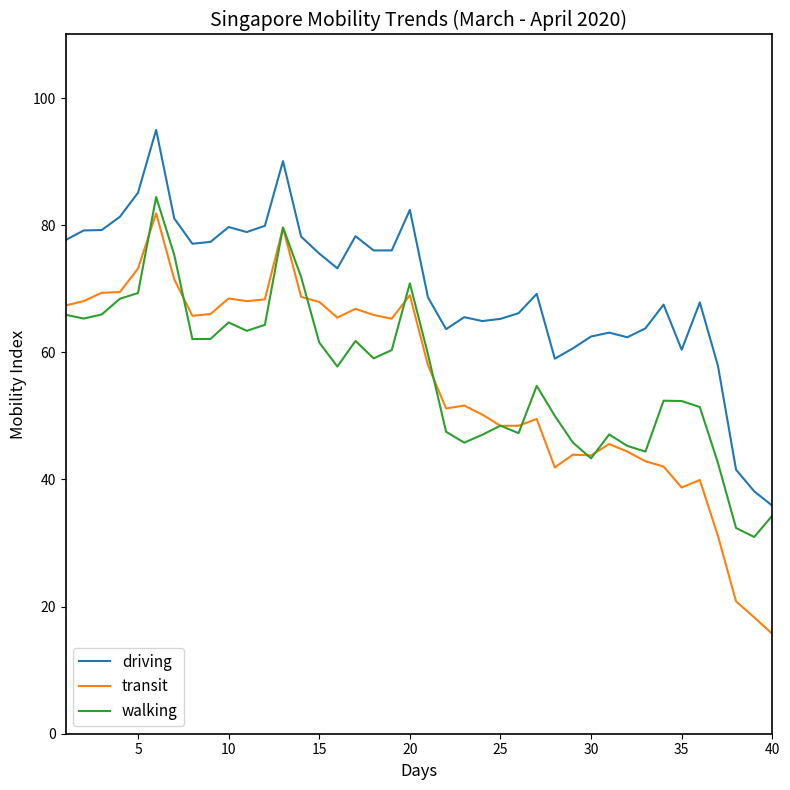

How many lines are shown in the chart?

3